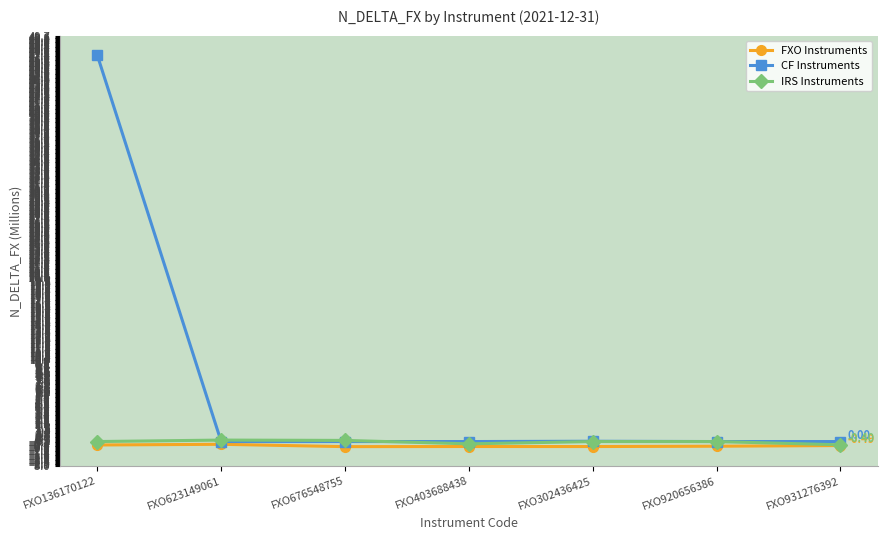

Which series has the widest spread of values?

CF Instruments